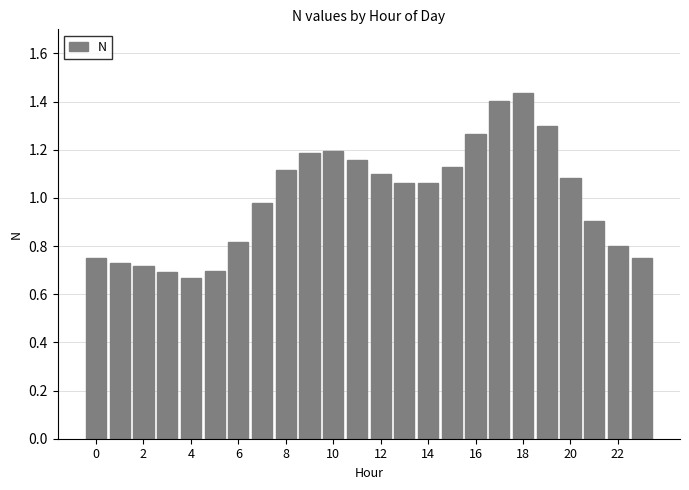

What is the sum of all values?

24.0